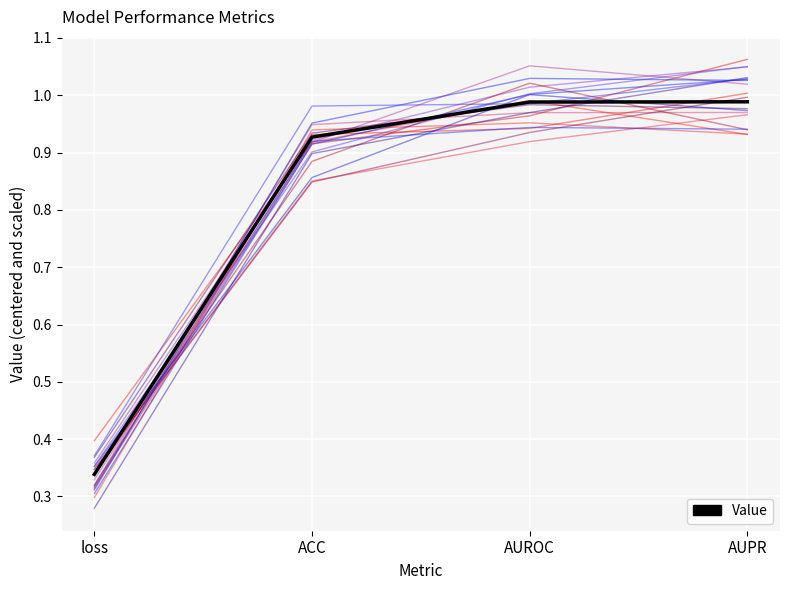

True or false: the data shows 1.0 at AUROC.

True